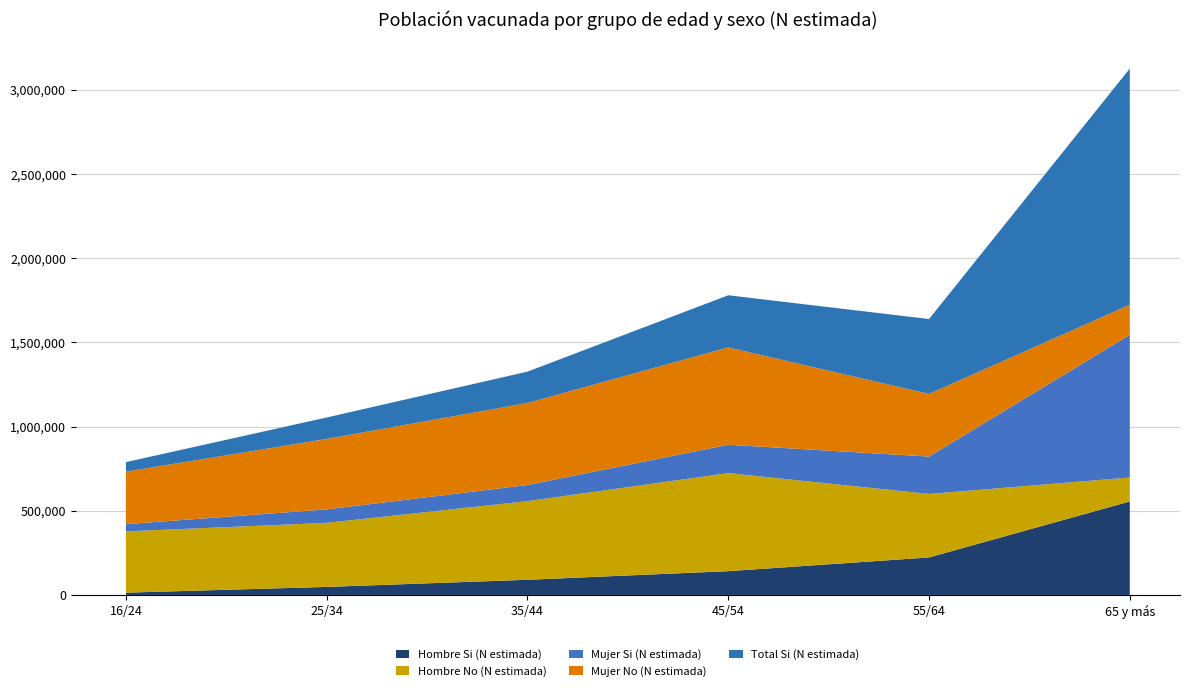

Reading left to right, what are all the values shown in this chart?

Hombre Si (N estimada): 13620	47732	90215	141296	222828	555631
Hombre No (N estimada): 364059	380664	467037	582694	377329	142124
Mujer Si (N estimada): 42937	79801	95851	168446	222064	847681
Mujer No (N estimada): 312020	418776	487625	578408	372237	178956
Total Si (N estimada): 56557	127534	186066	309742	444892	1403312